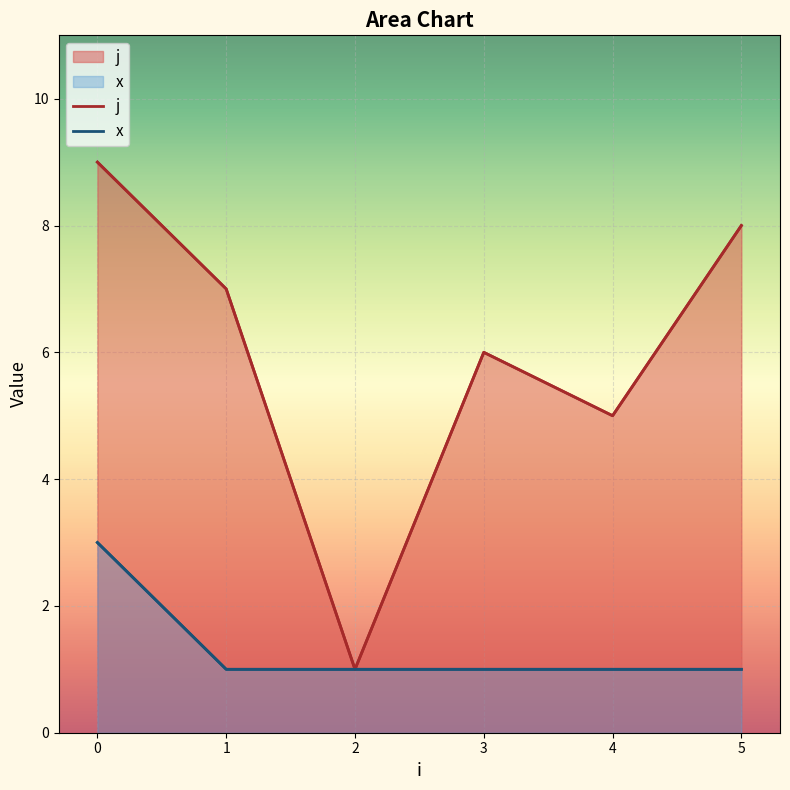

List the series in order of their peak value, highest first.

j, x